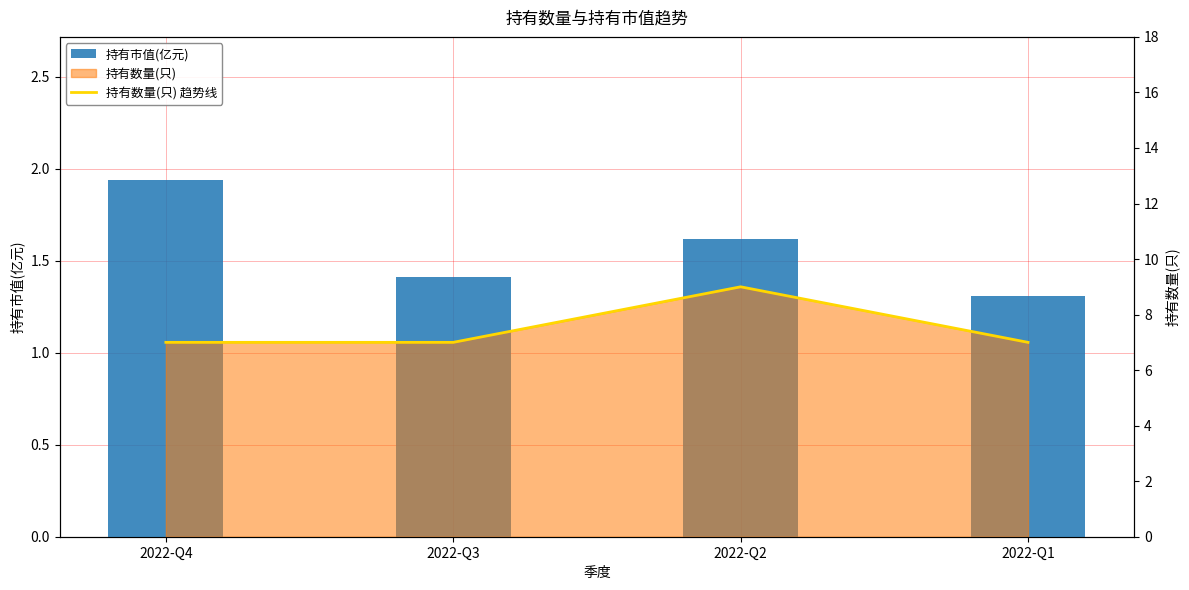

Between 2022-Q4 and 2022-Q3, which series saw the biggest shift?

持有市值(亿元)